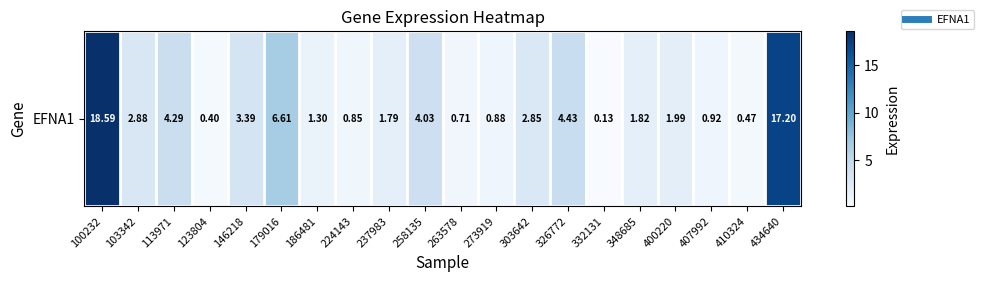

Where is the data nearest to the value 9?

179016